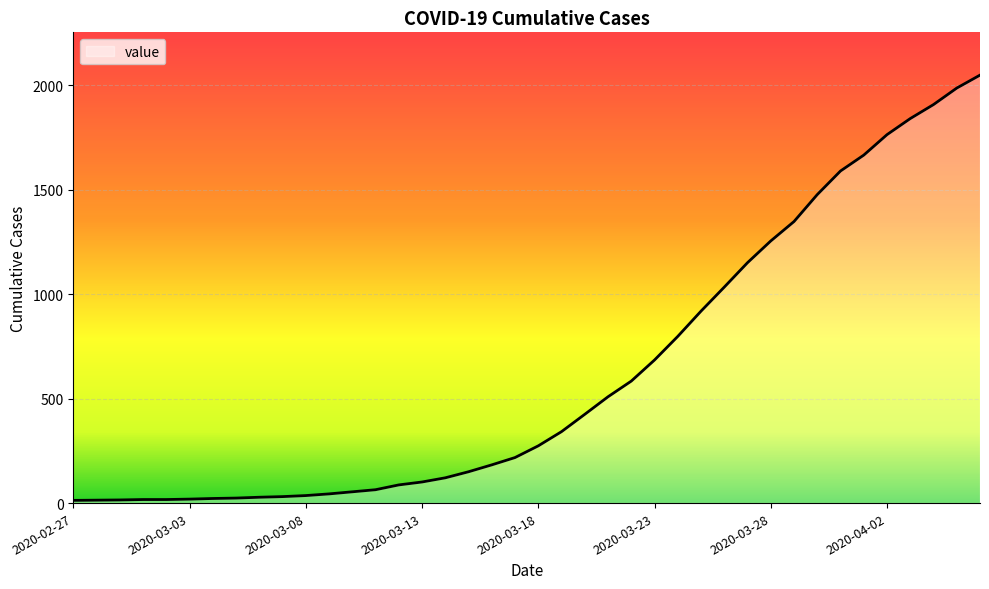

What is the difference between the maximum and minimum values?

2036